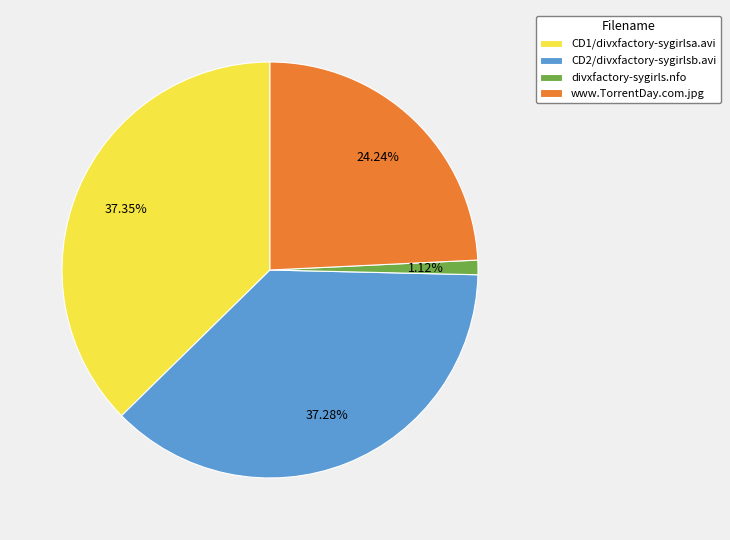

To the nearest percent, what percentage of the pie is divxfactory-sygirls.nfo?

1%